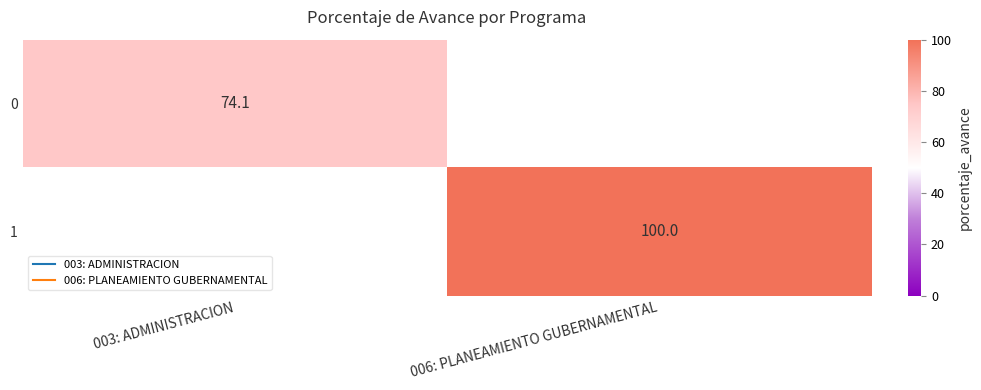

At how many categories does at least one series exceed 79?

1